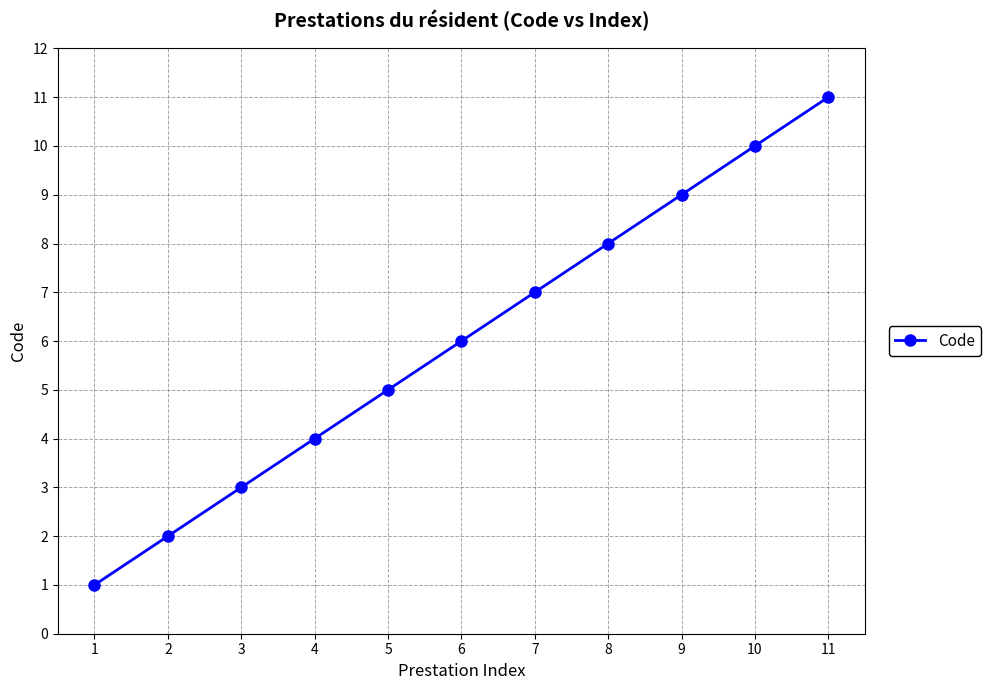

Does the chart have visible grid lines?

Yes